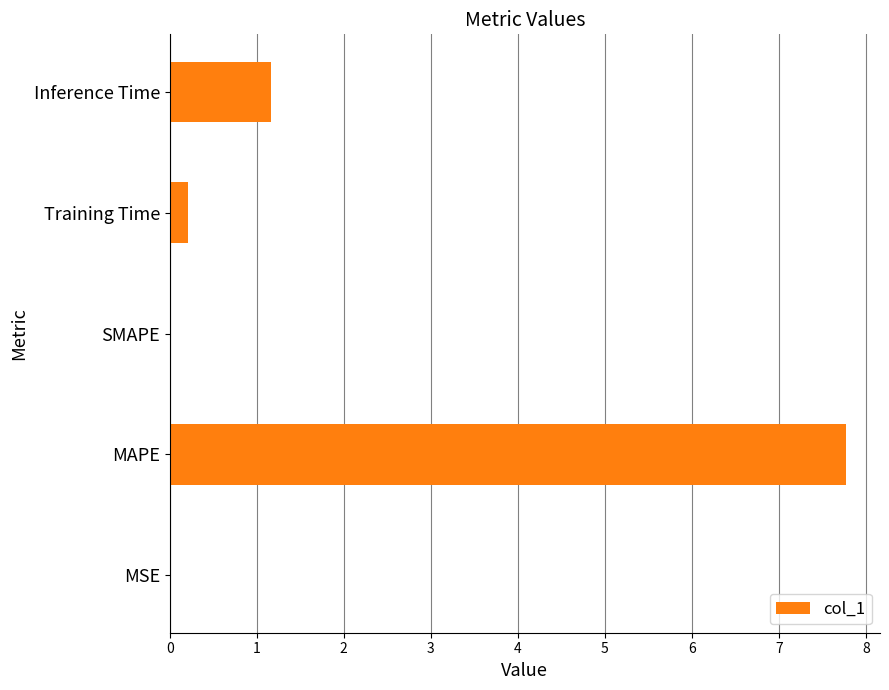

What is the maximum value shown in the chart?

7.8